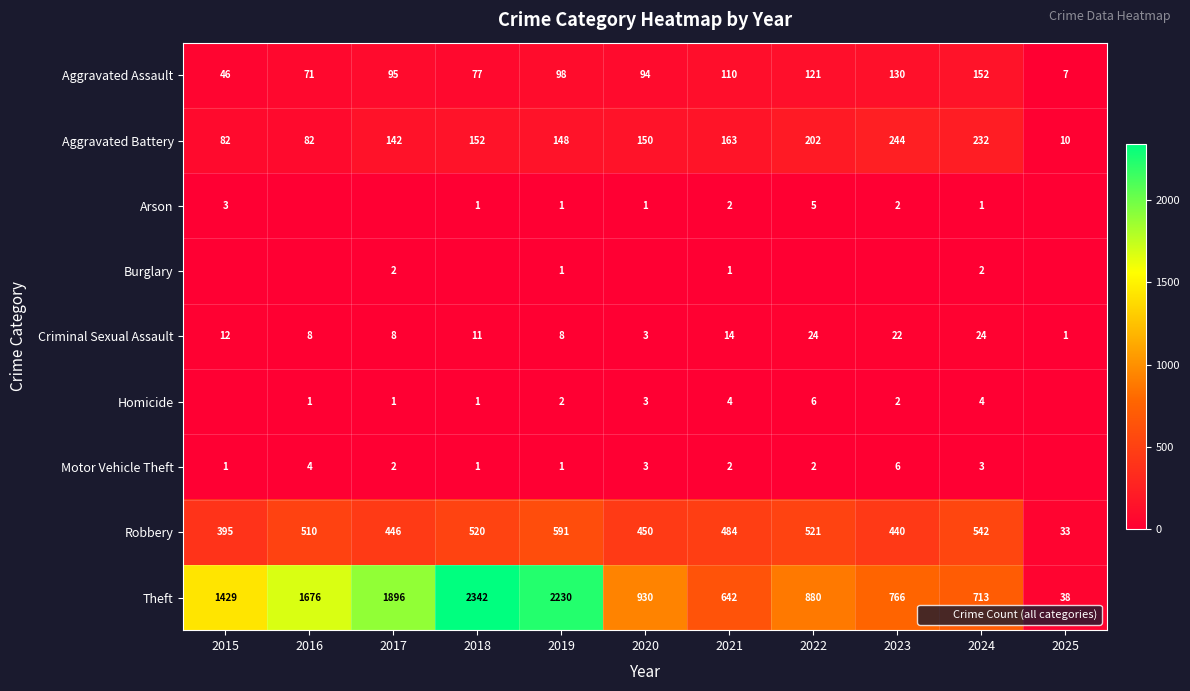

What is the sum of the Criminal Sexual Assault values at 2016 and 2019?

16